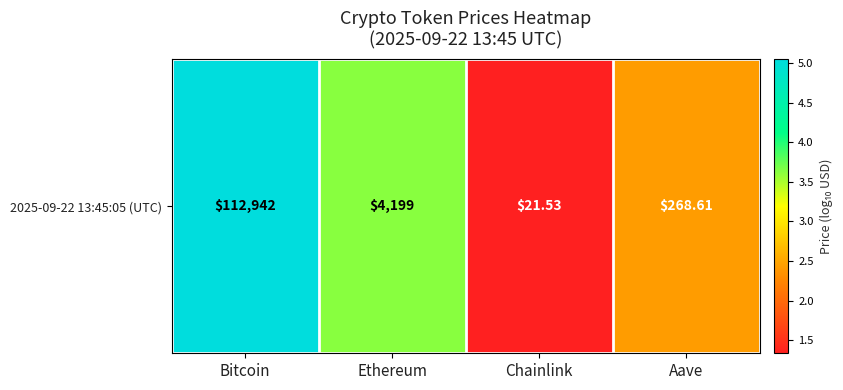

What is the smallest value displayed?

1.3